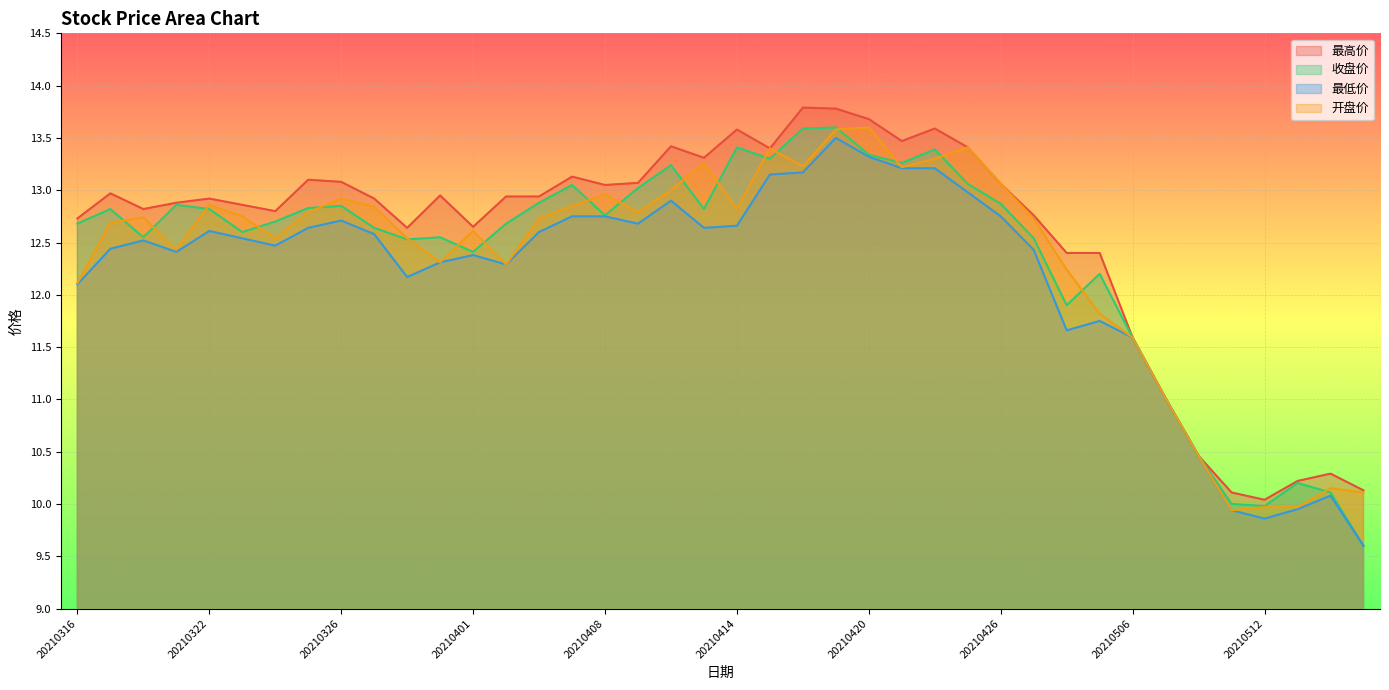

What is the minimum value for 开盘价?

9.9